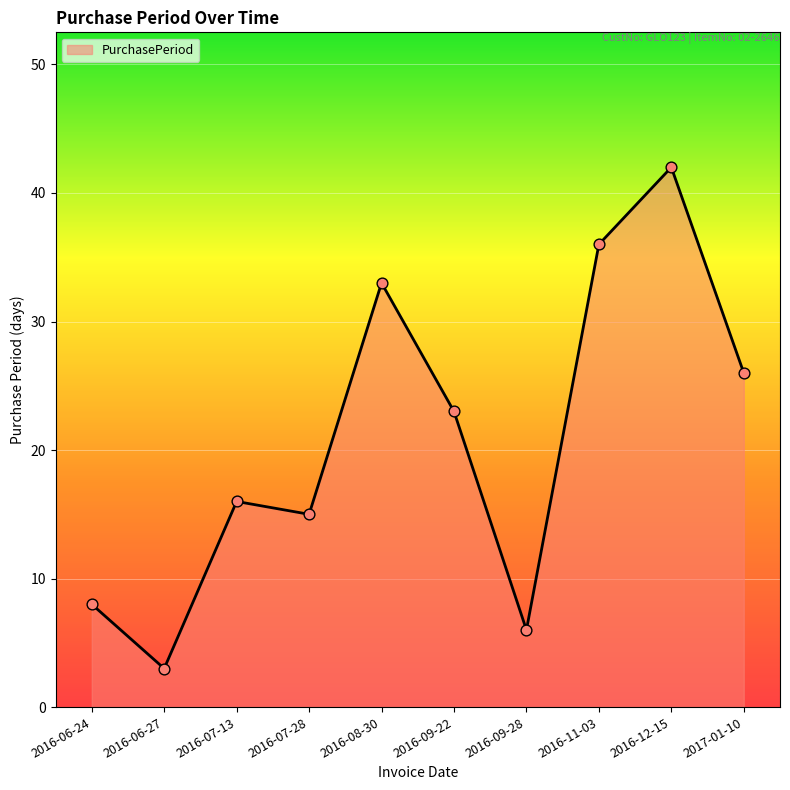

What is the change in value from 2016-06-24 to 2016-07-13?

+8